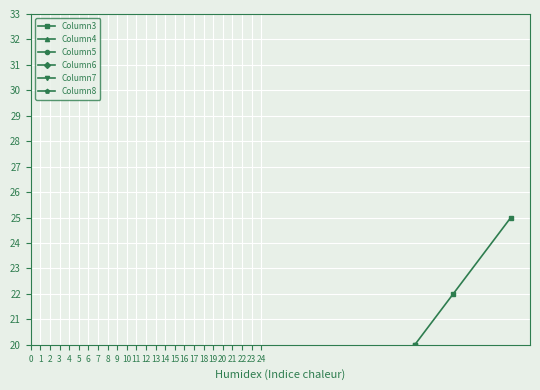

Which category has the lowest value in the Column7 series?

10